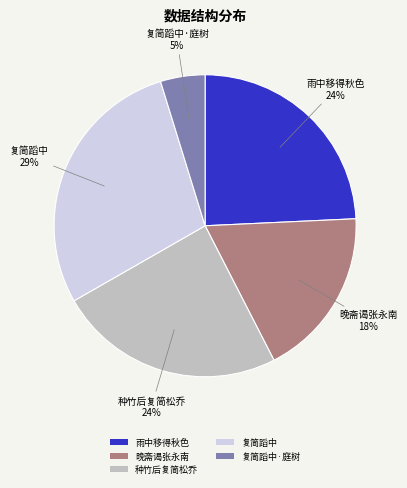

What is the largest slice in the pie chart?

复简蹈中